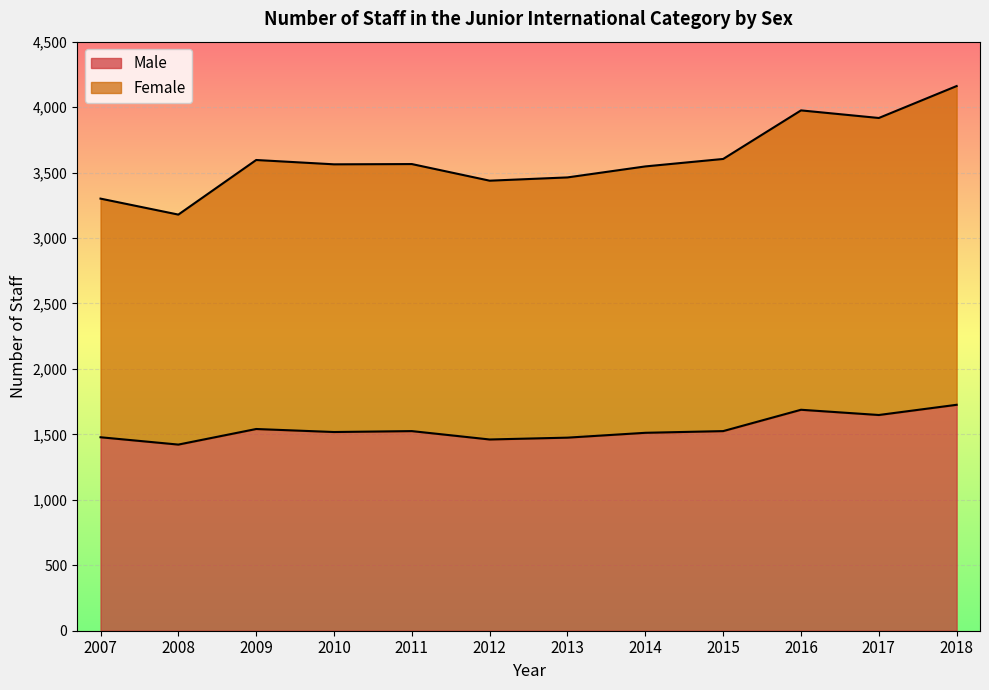

Is it true that Female equals 5180 at 2007?

False